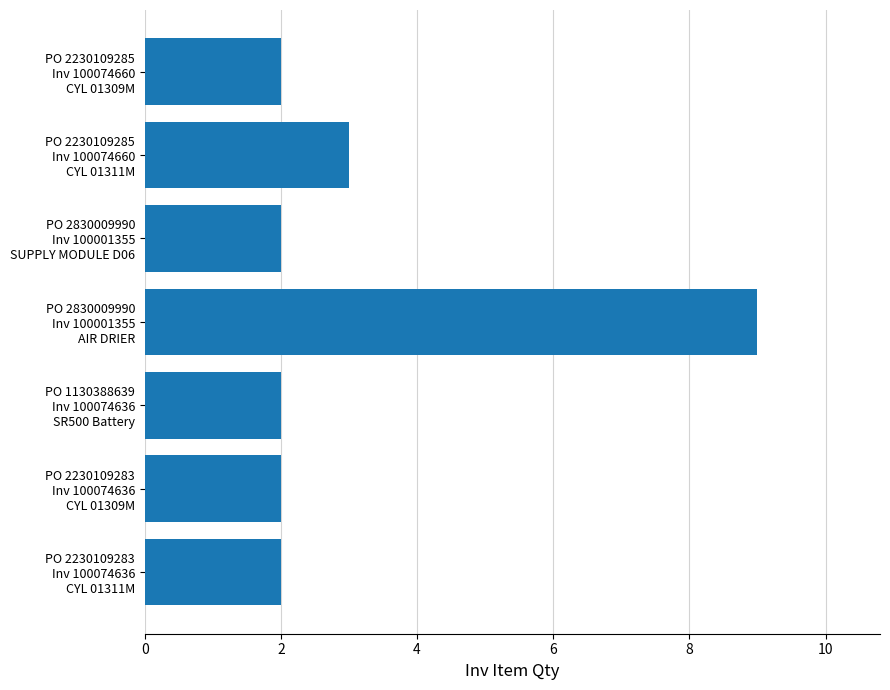

How many data points does each series have?

7